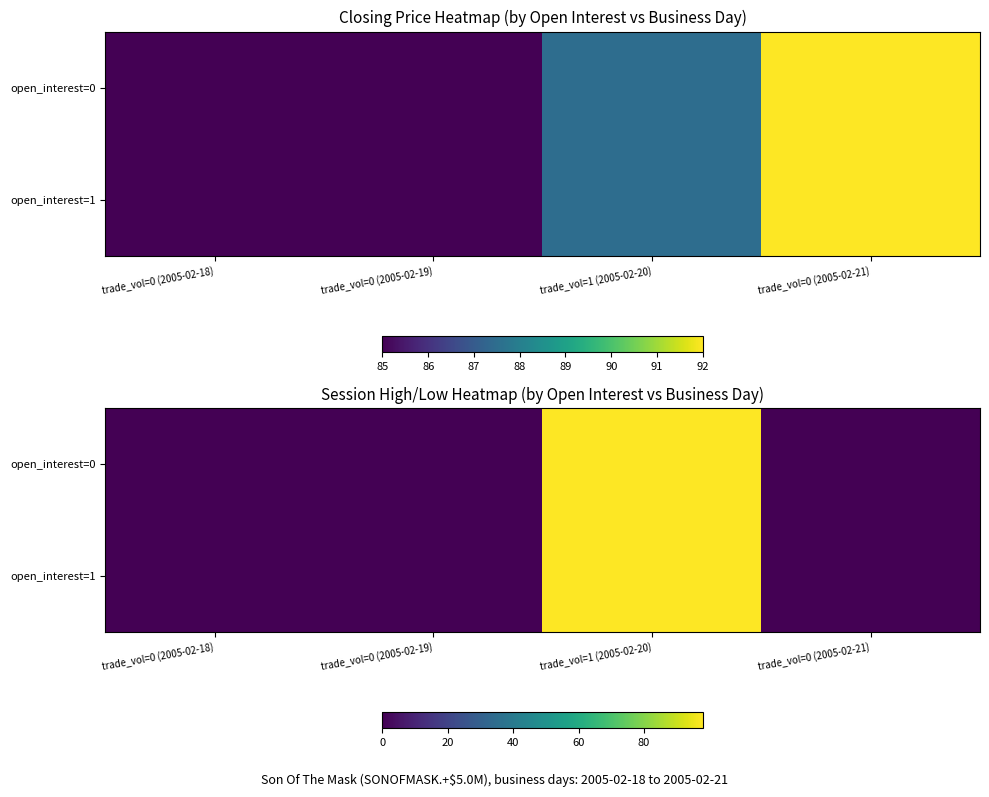

How many series are shown in this chart?

2